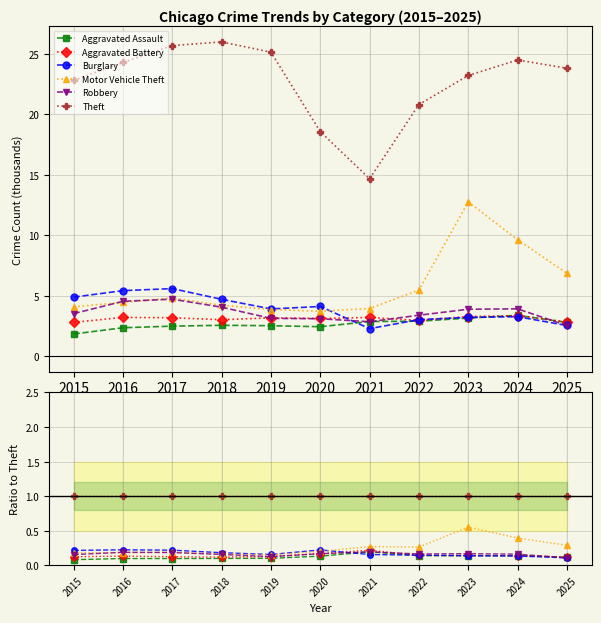

What is the value of the Robbery point at the 2nd from the left?

0.2